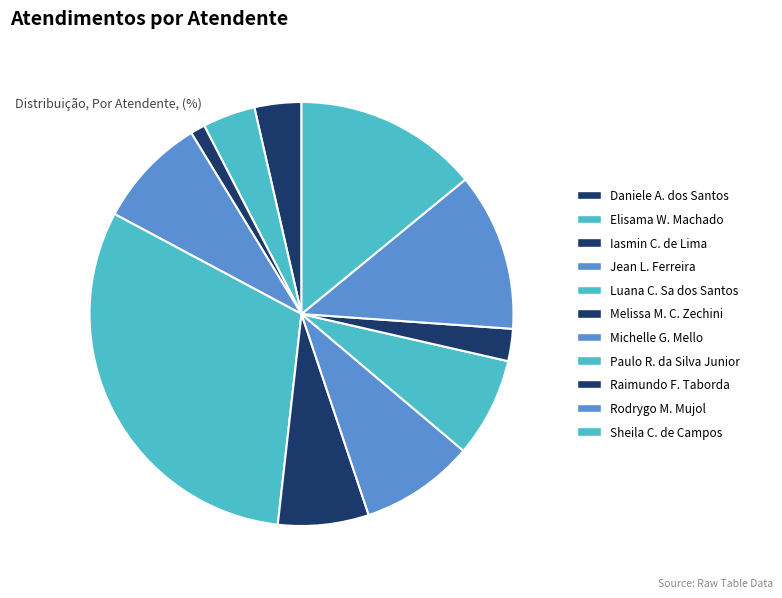

How many segments does this pie chart have?

11